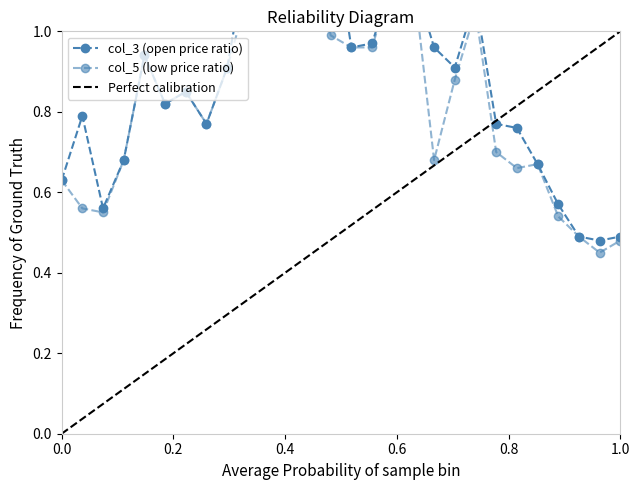

True or false: col_5 has a value of 0.7 at 19.

True